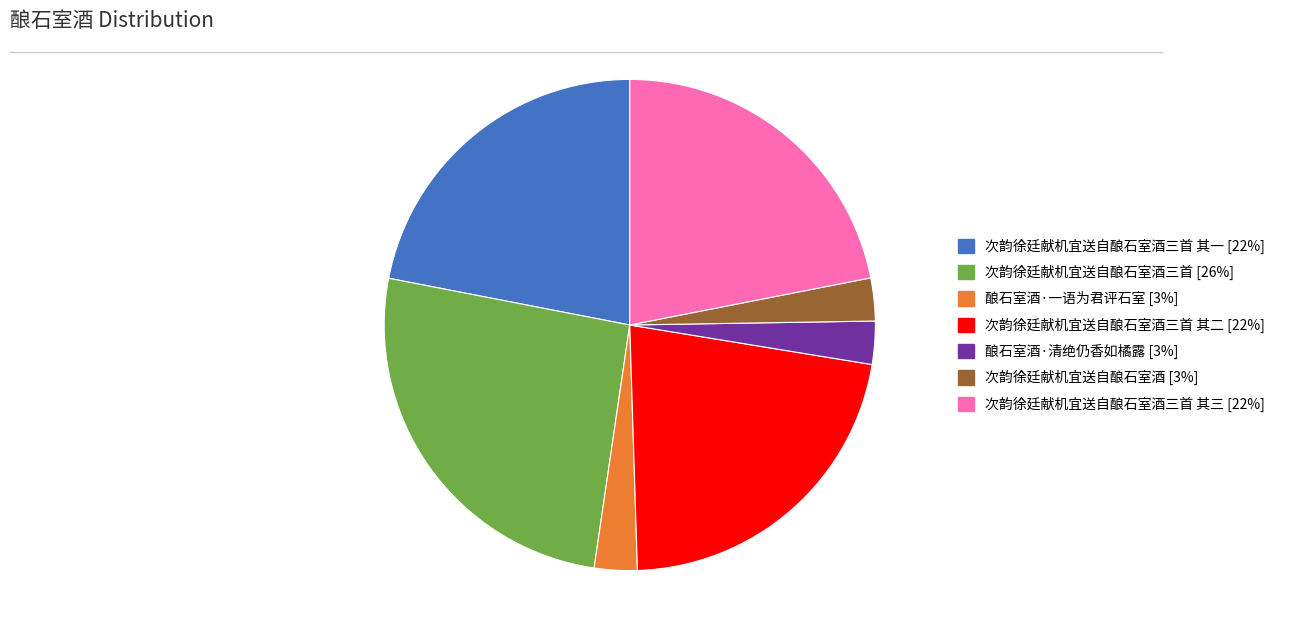

Does any single category account for the majority?

No